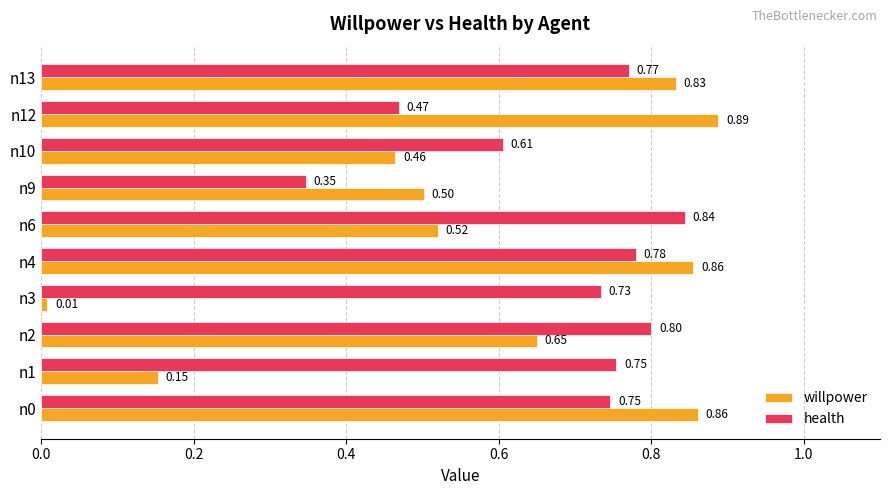

What is the sum of all willpower values?

5.7